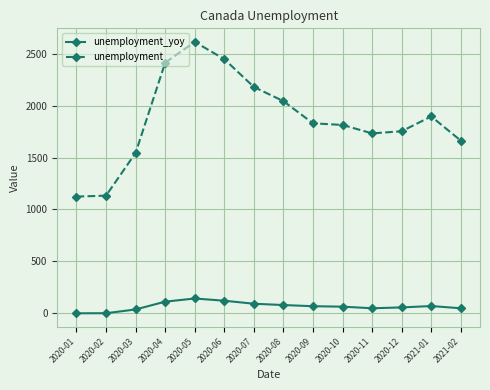

True or false: unemployment and unemployment_yoy intersect in this chart.

False